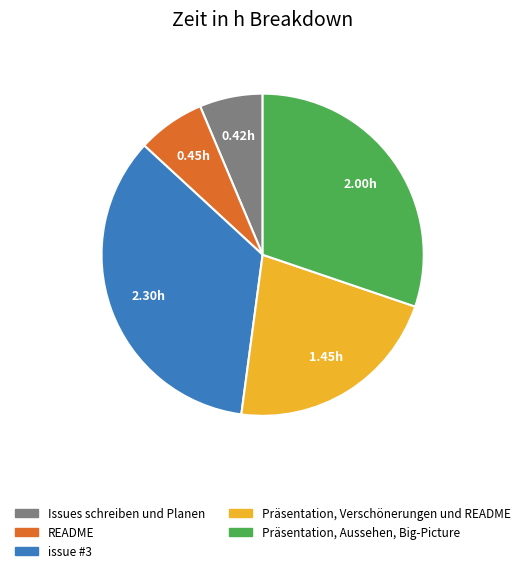

Is the sum of Issues schreiben und Planen and issue #3 greater than half?

No